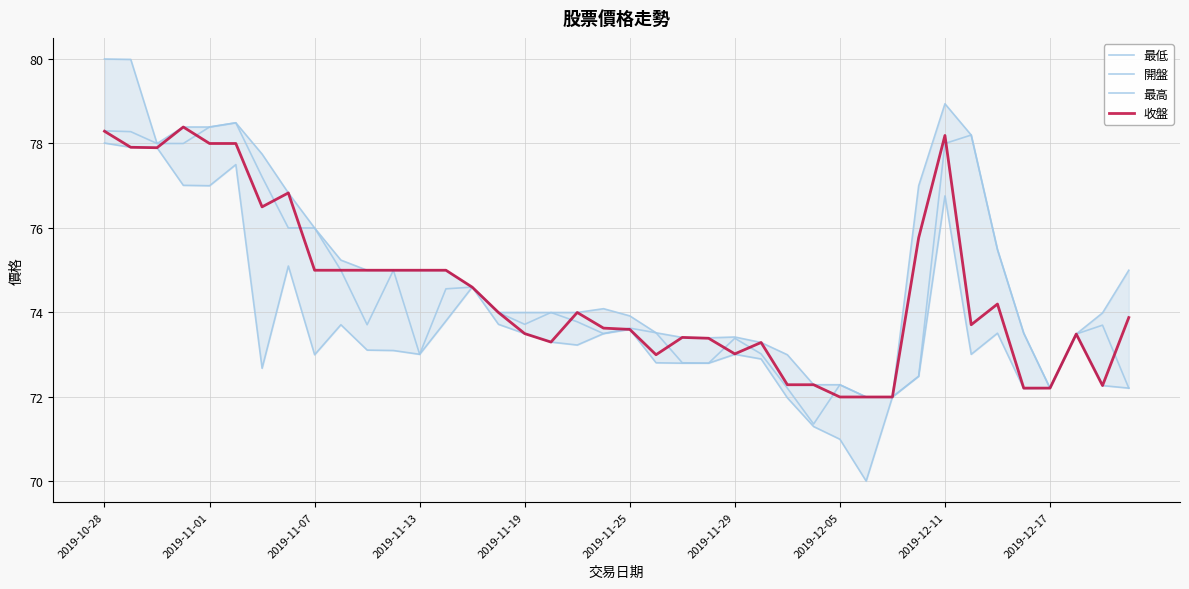

How many interior local peaks does the 最高 series have?

4